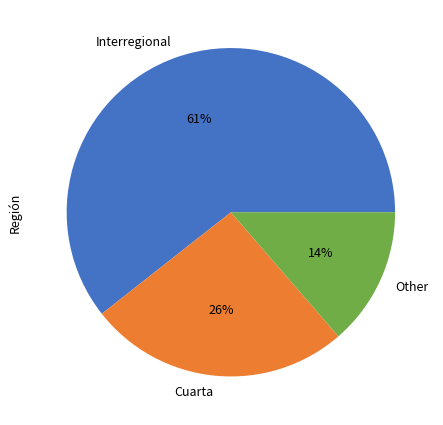

How many segments does this pie chart have?

3